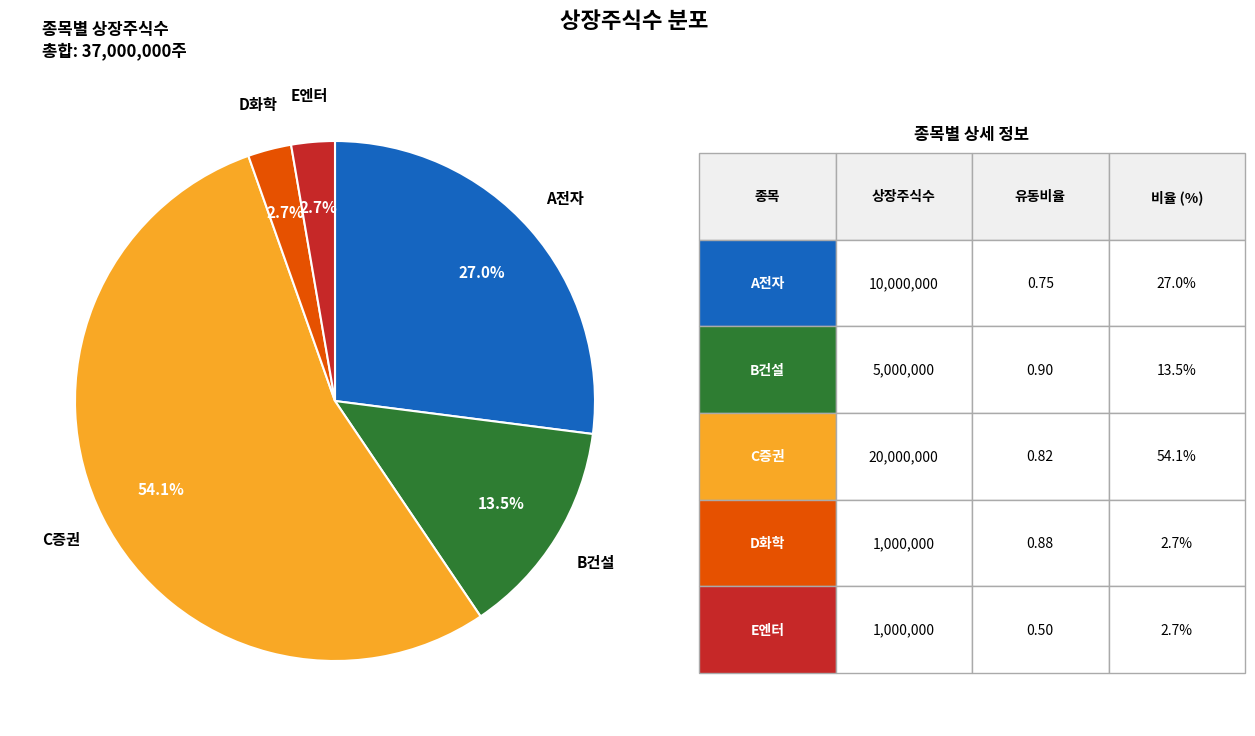

Is the sum of E엔터 and A전자 greater than half?

No